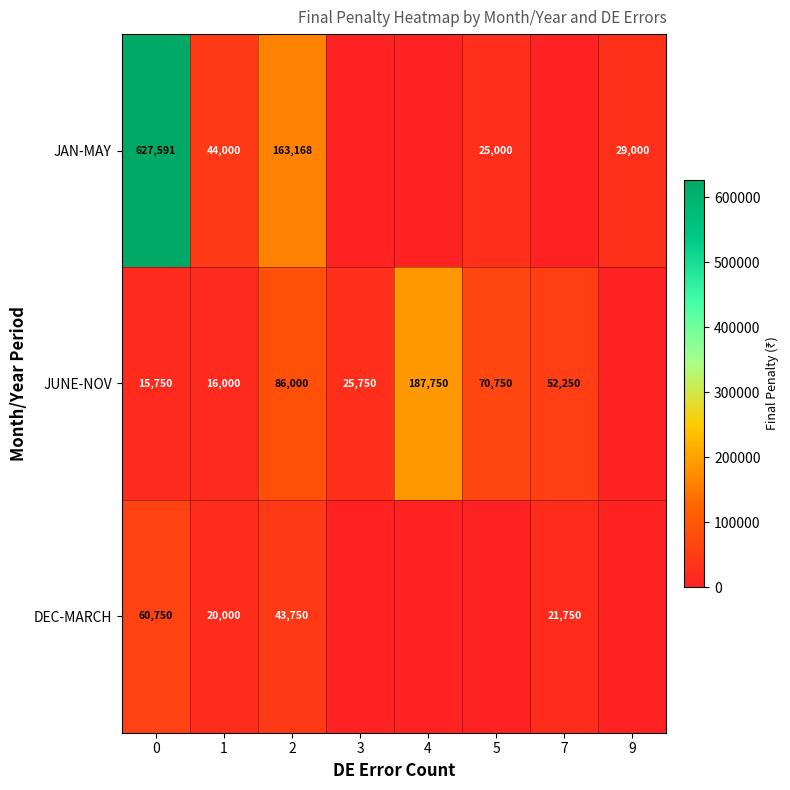

What is the difference between the highest and lowest values at 2?

119418